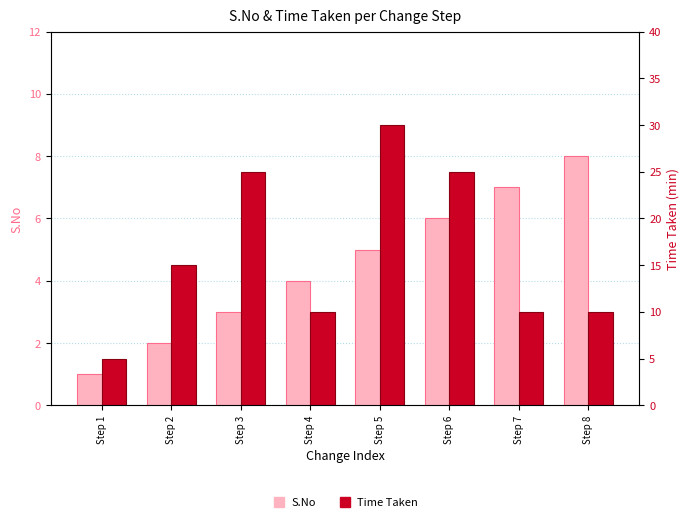

Rank the series at Step 1 from lowest to highest value.

S.No, Time Taken